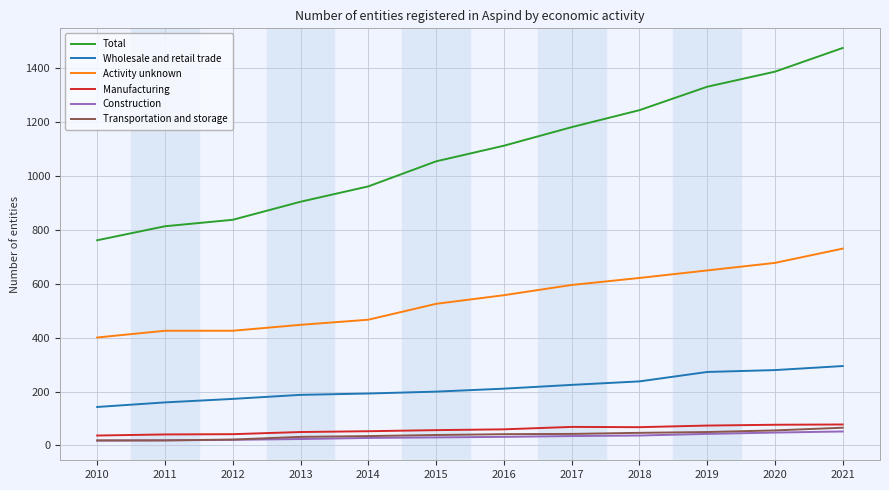

At which label does Total reach its peak?

2021